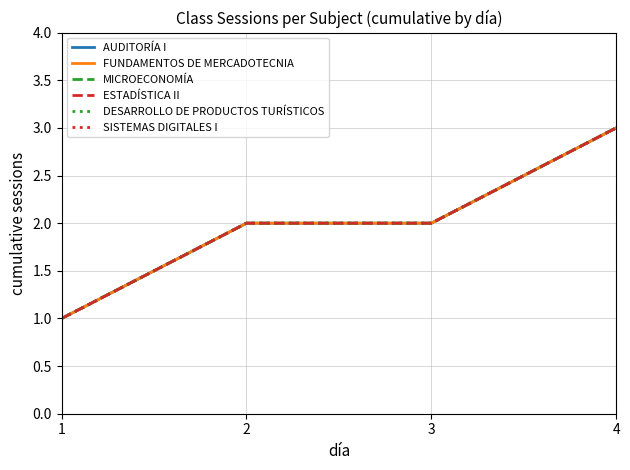

Where does the AUDITORÍA I series first go above 2?

4